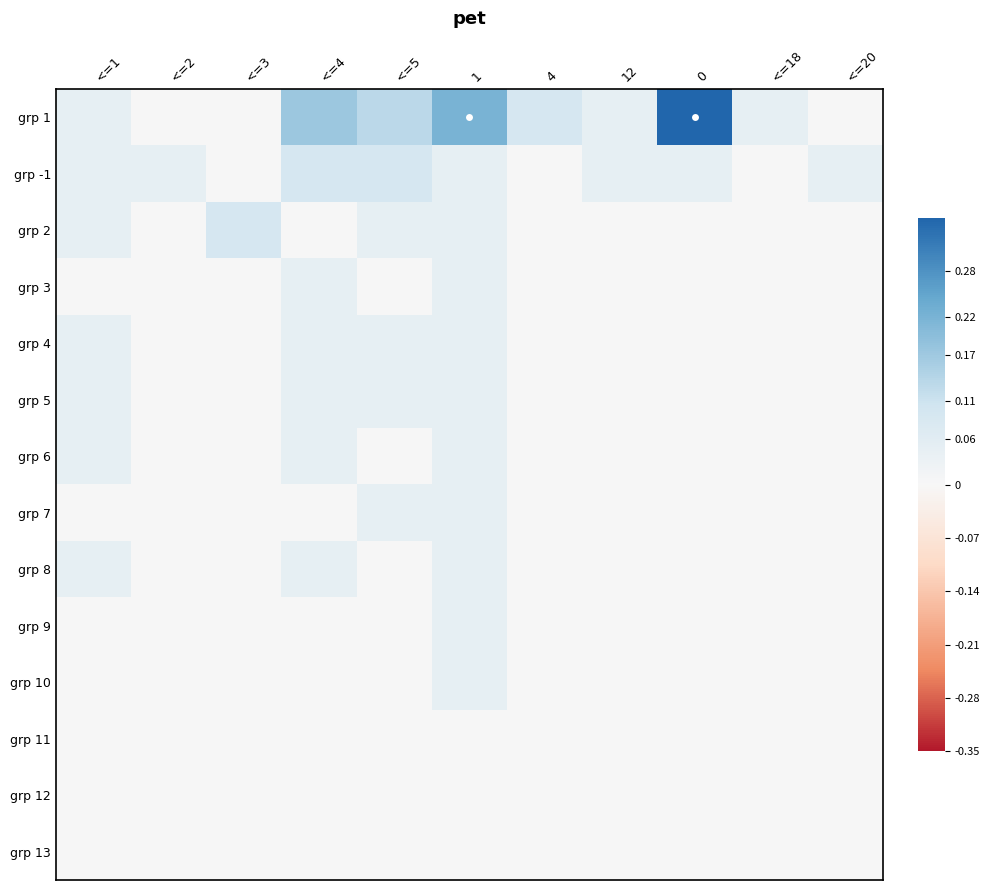

Rank the series by their maximum value, from highest to lowest.

grp 1, grp -1, grp 2, grp 3, grp 4, grp 5, grp 6, grp 7, grp 8, grp 9, grp 10, grp 11, grp 12, grp 13